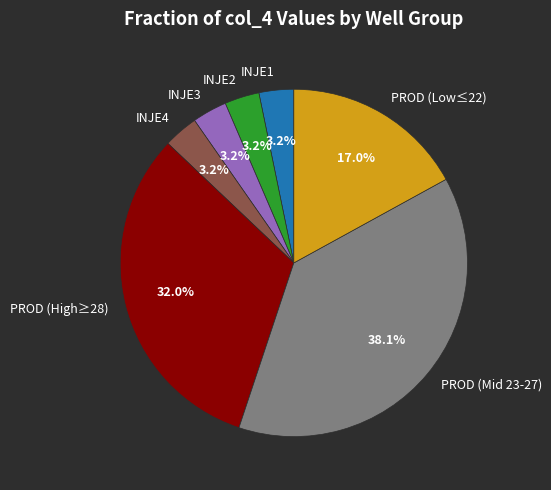

Which has a higher value, INJE1 or PROD (Mid 23-27)?

PROD (Mid 23-27)